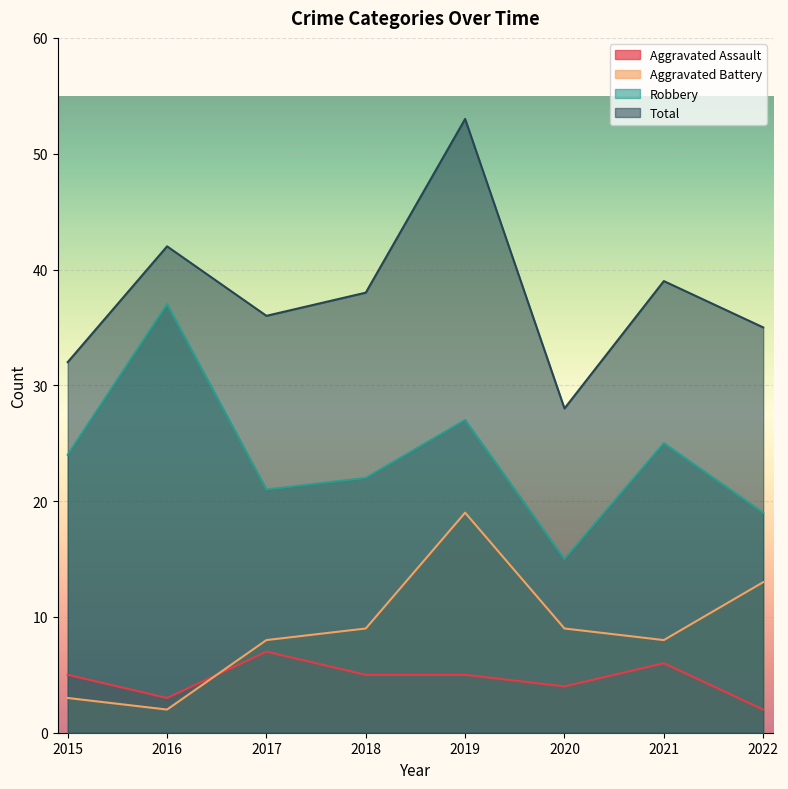

What is the total value across all series at 2019?

104